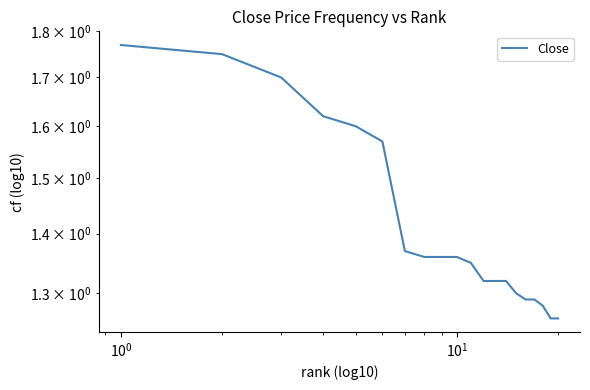

What is the value of the 2nd point from the left?

1.8